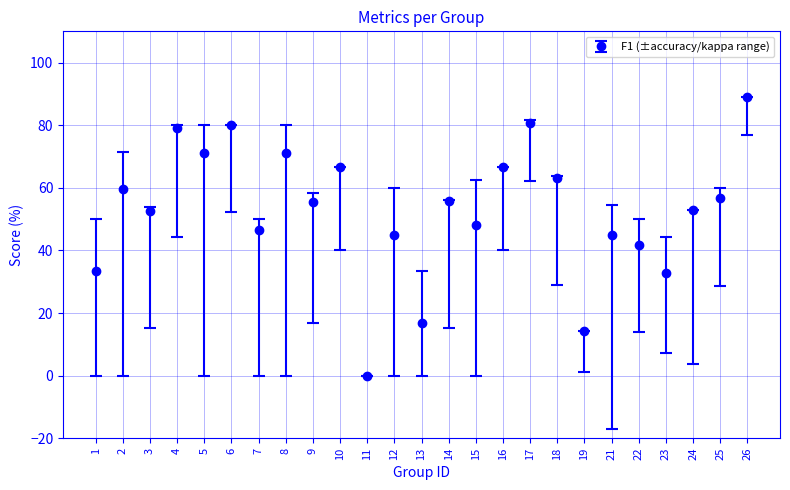

What is the change in value from 22 to 24?

+11.3